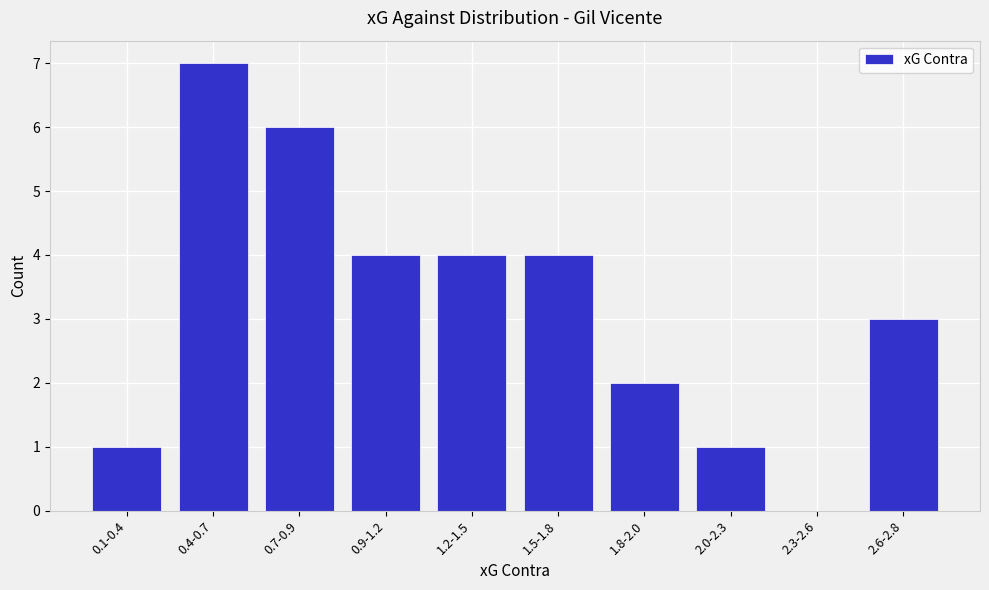

Reading left to right, list all the values displayed in this chart.

0.1-0.4=1	0.4-0.7=7	0.7-0.9=6	0.9-1.2=4	1.2-1.5=4	1.5-1.8=4	1.8-2.0=2	2.0-2.3=1	2.3-2.6=0	2.6-2.8=3